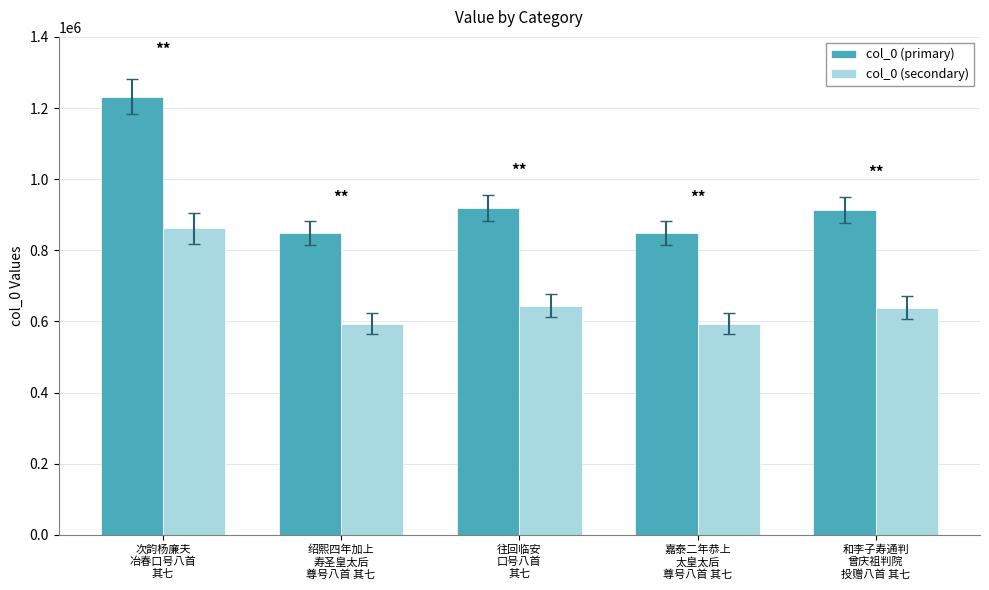

Which series has the largest range (max minus min)?

col_0 (primary)